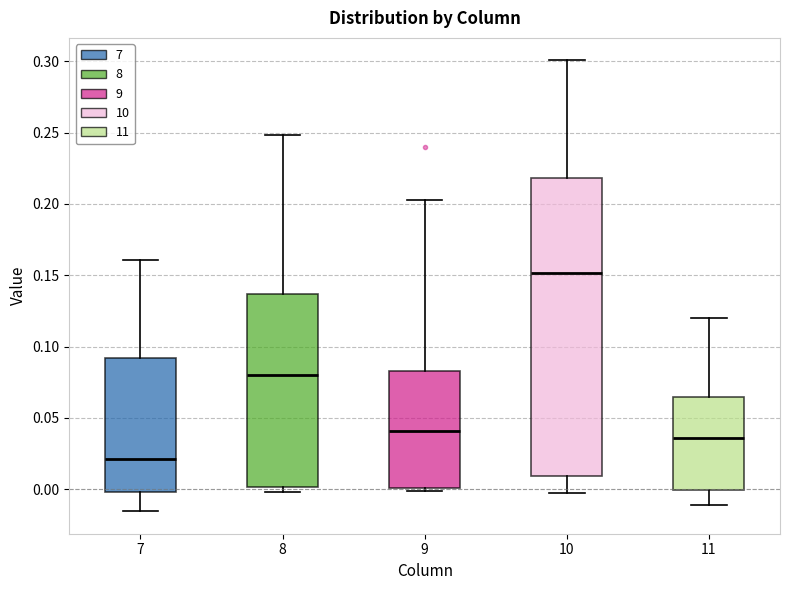

Where does the lower whisker of the box at x = 11 end on the y-axis? The values are not printed on the chart, so give them approximately, as read against the axis.

-0.010